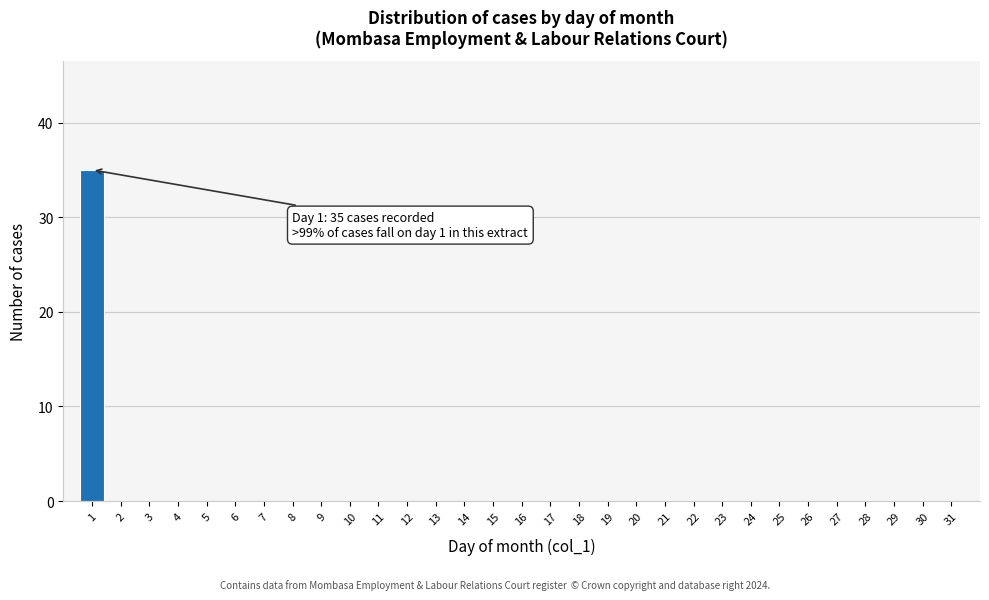

What is the sum of all values?

35